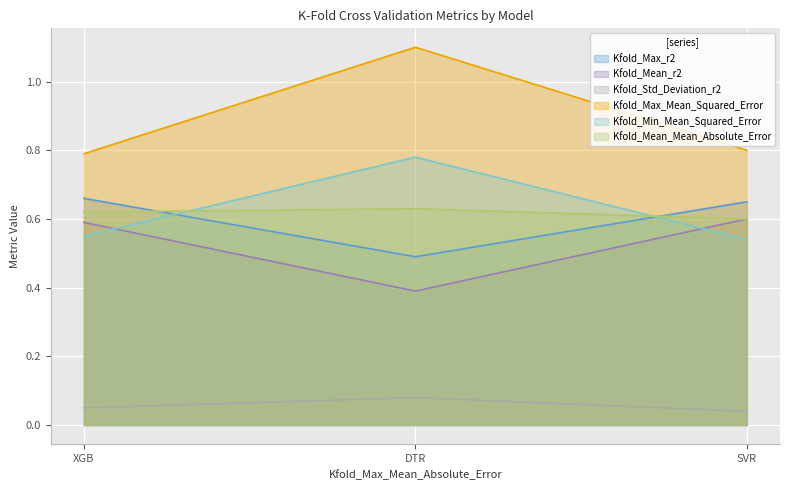

At DTR, list the series in order from largest to smallest.

Kfold_Max_Mean_Squared_Error, Kfold_Min_Mean_Squared_Error, Kfold_Mean_Mean_Absolute_Error, Kfold_Max_r2, Kfold_Mean_r2, Kfold_Std_Deviation_r2